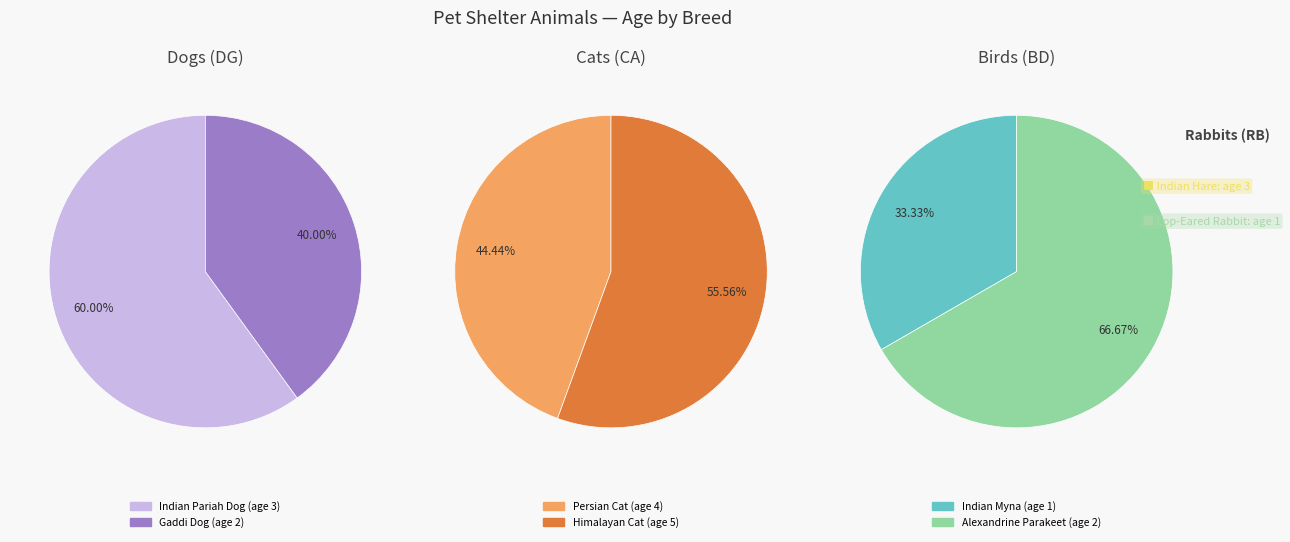

How many segments does this pie chart have?

8